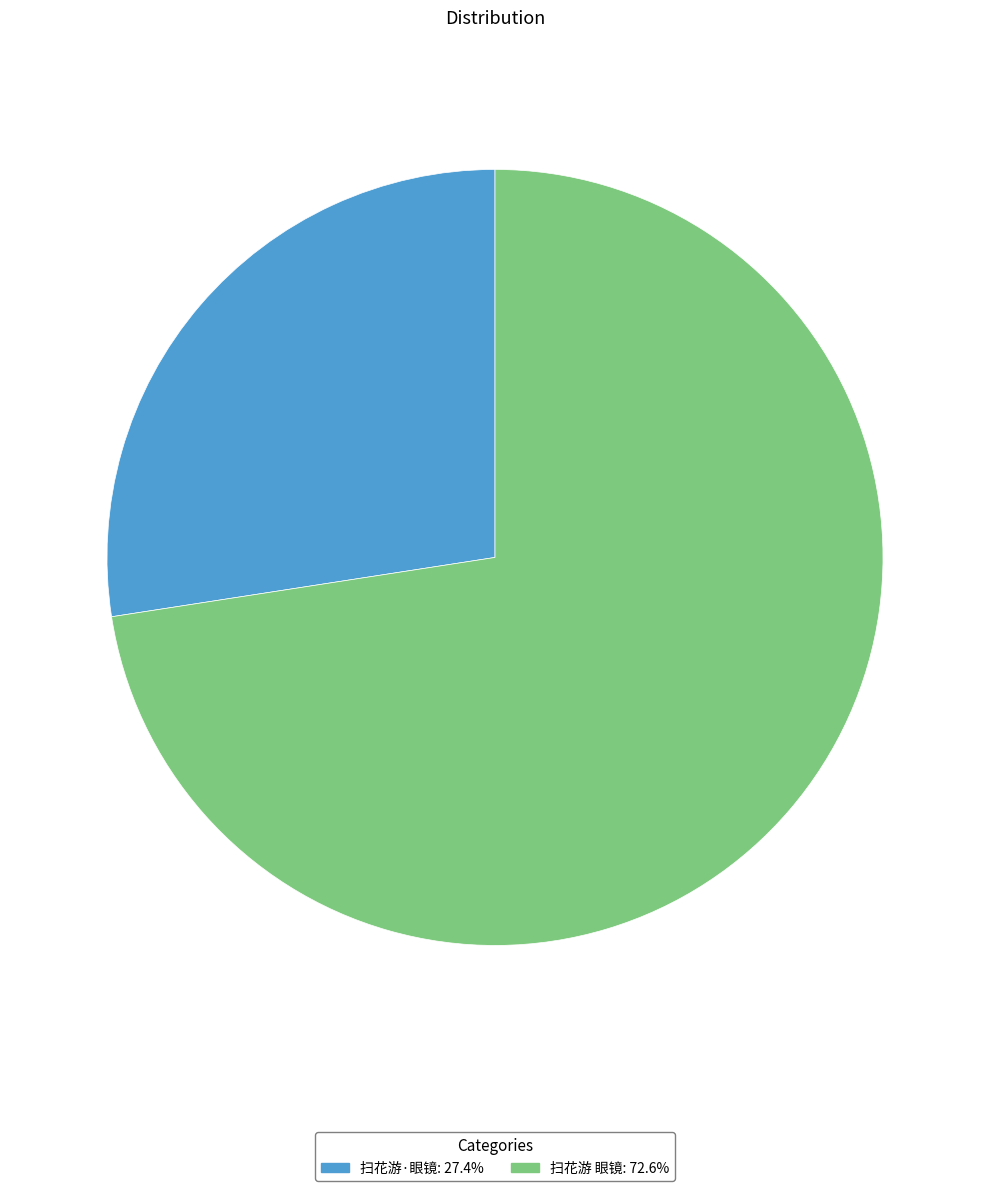

Rank the categories by value from highest to lowest.

扫花游 眼镜, 扫花游·眼镜